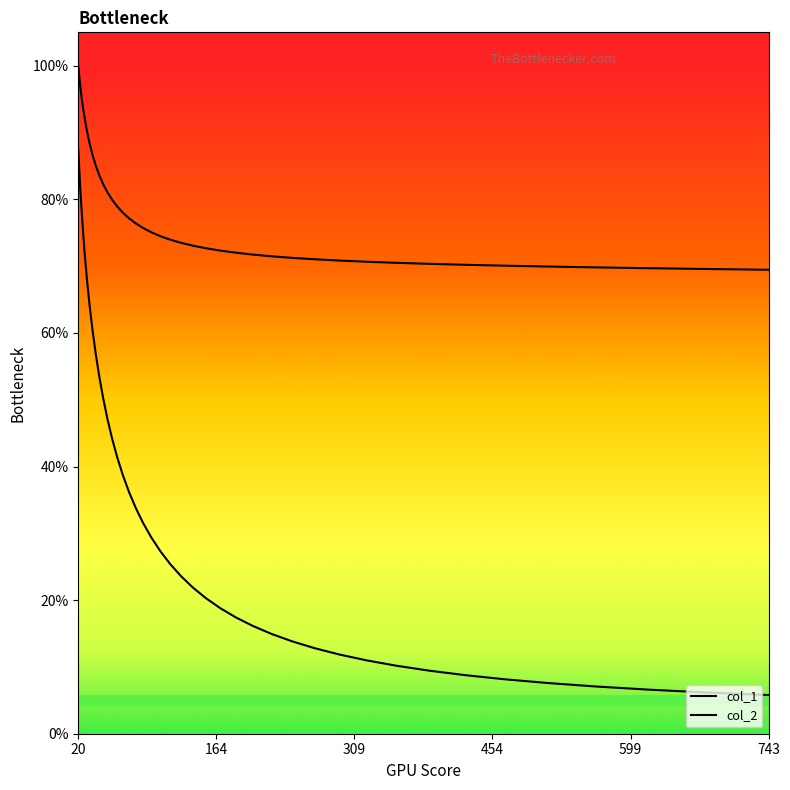

Does the chart display data point markers on the line(s)?

No